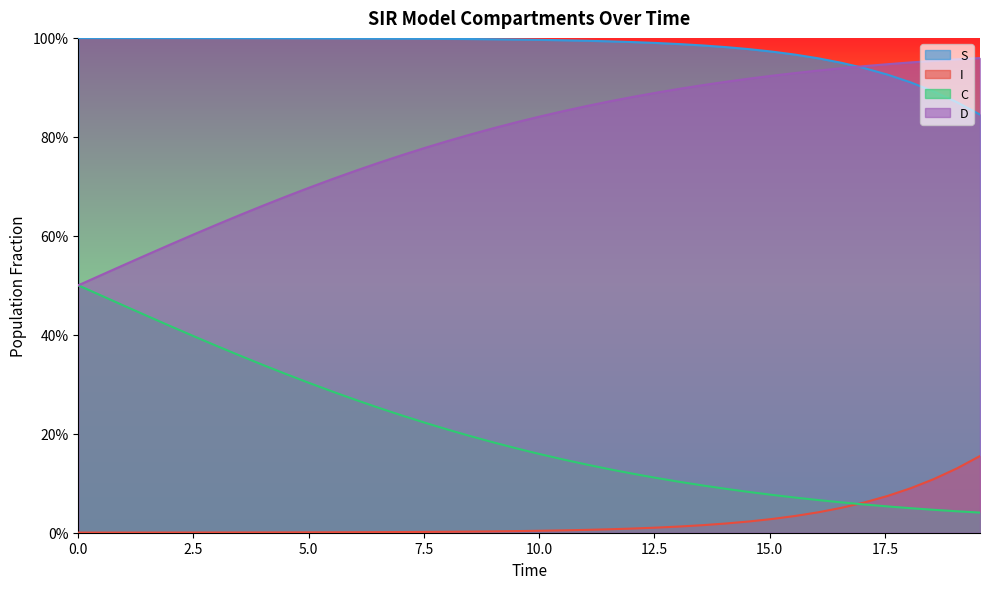

What is the difference between the C values at 29 and 19?

0.1